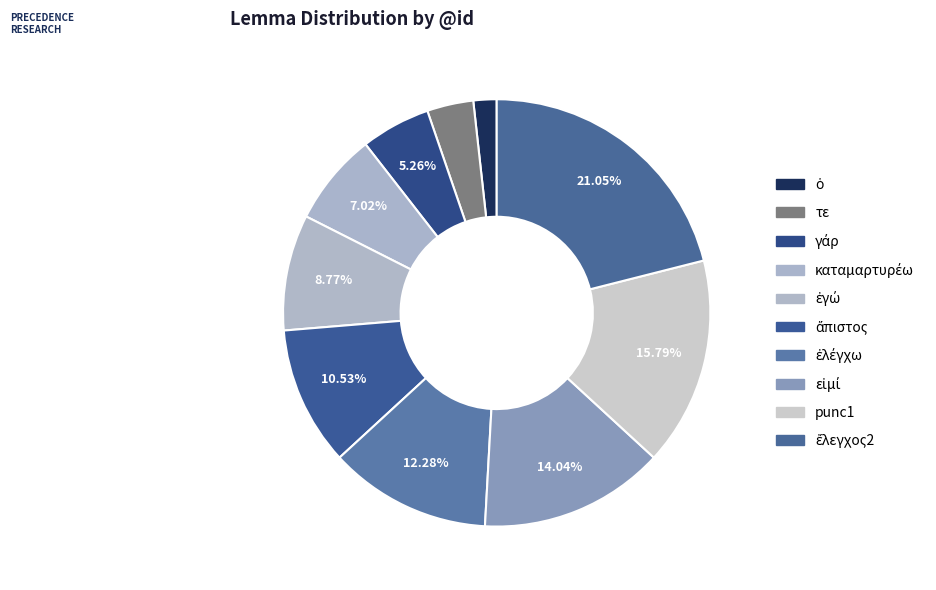

Is there any slice that represents more than half of the pie?

No